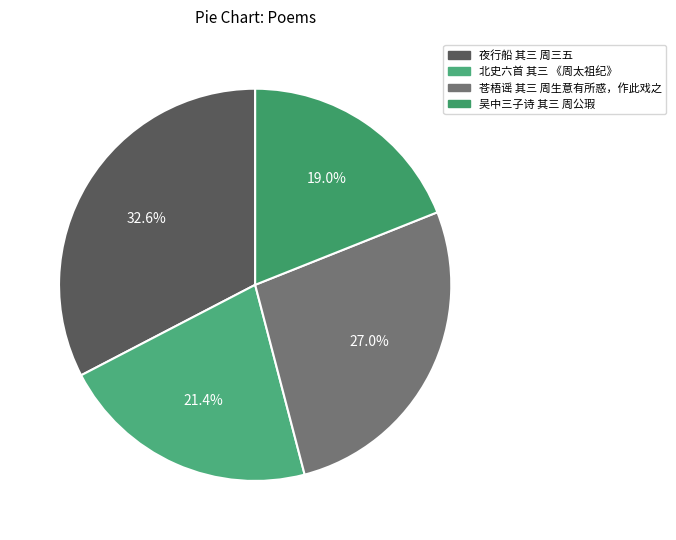

Do 北史六首 其三 《周太祖纪》 and 夜行船 其三 周三五 together represent more than half of the pie?

Yes